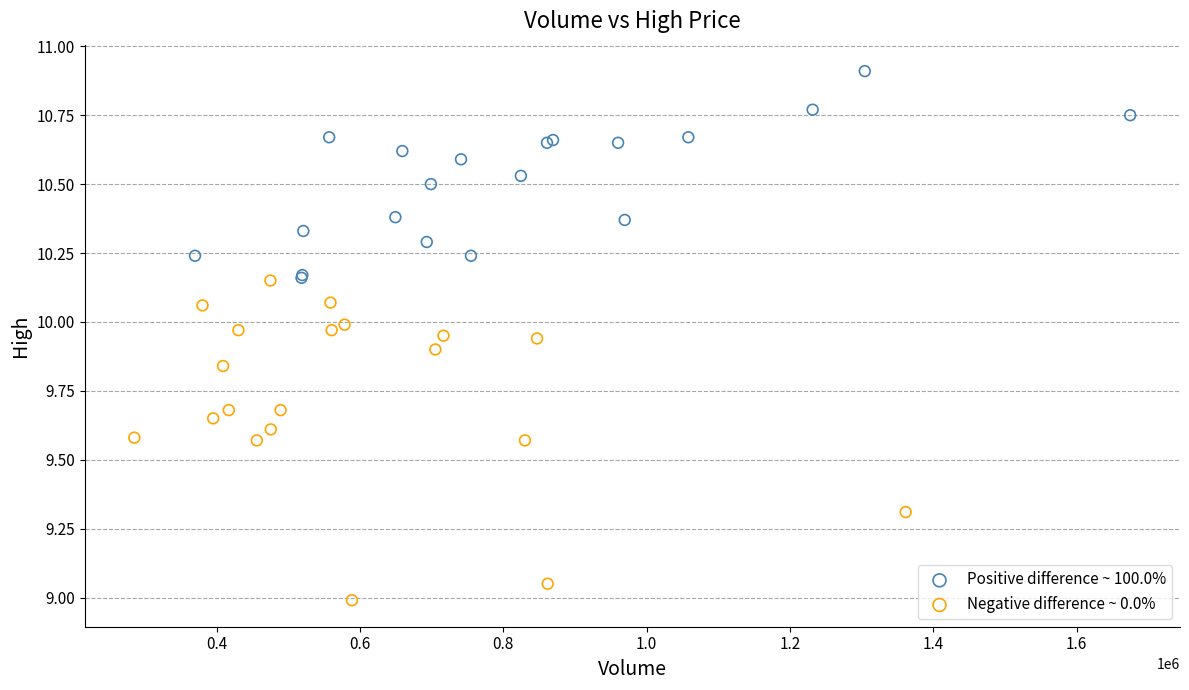

Which series contains the highest Y value?

Positive difference ~ 100.0%